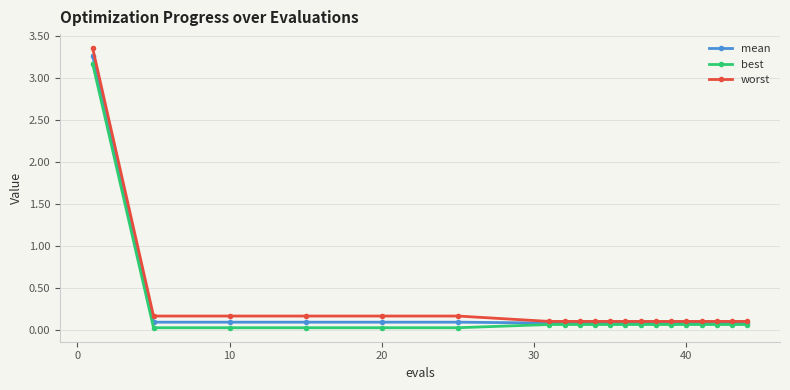

Which series has the largest range (max minus min)?

worst